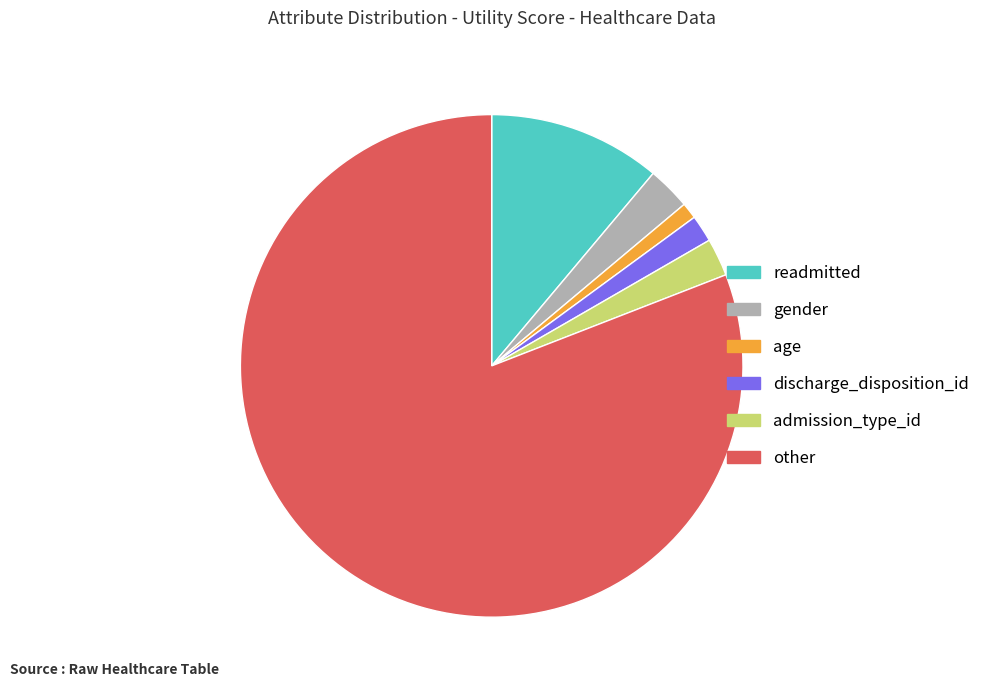

True or false: discharge_disposition_id accounts for 14% of the total.

False